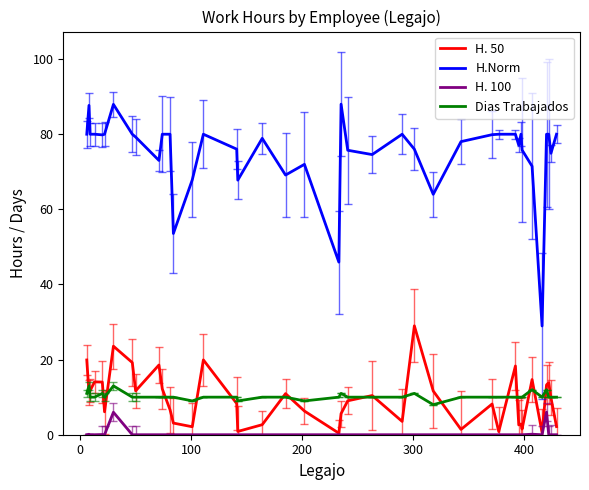

True or false: Dias Trabajados has more than 0 interior local peaks.

True